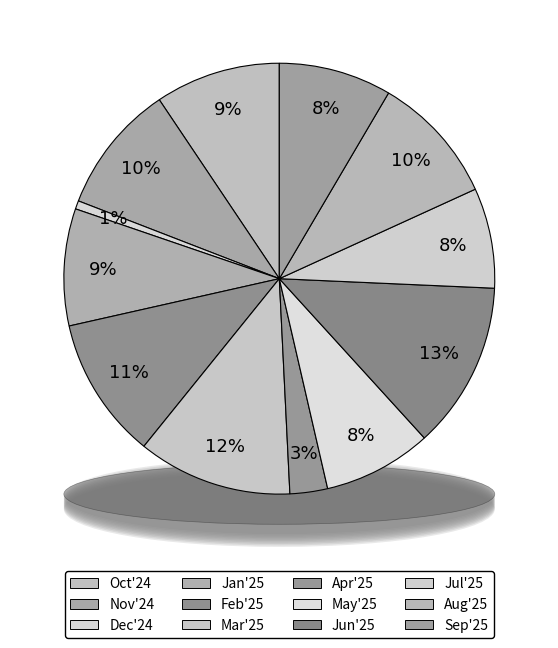

How many slices are in this pie chart?

12